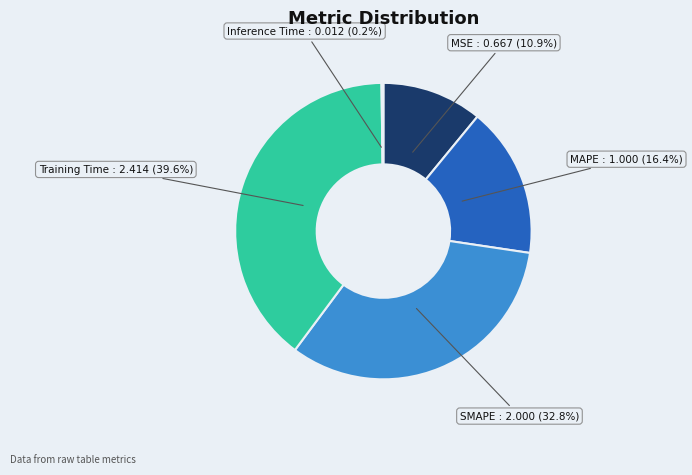

Is there any slice that represents more than half of the pie?

No